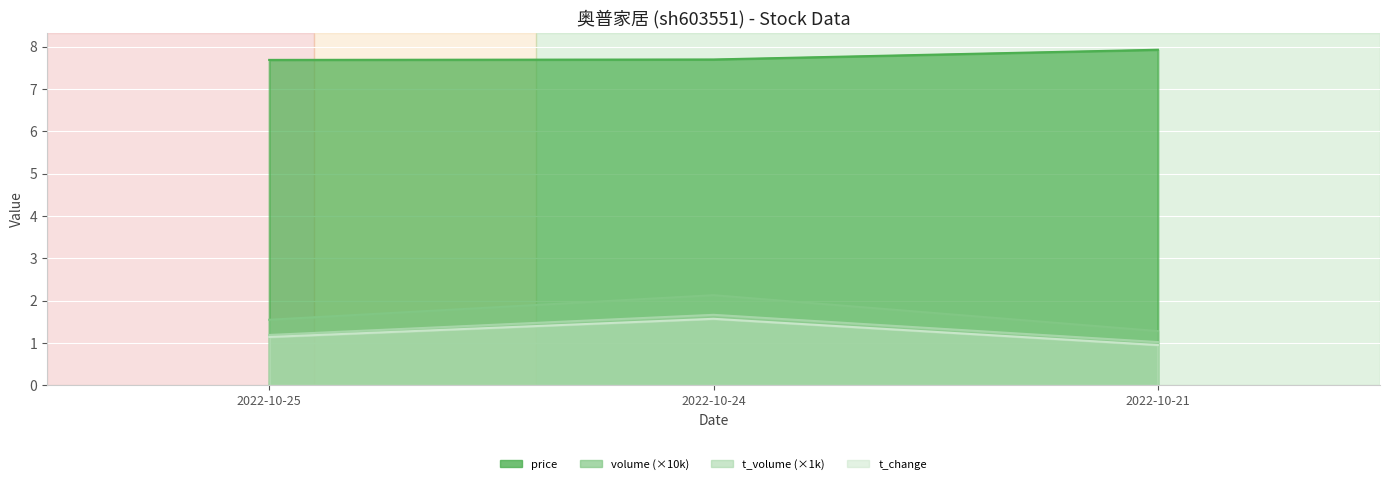

At which category is the sum across all series the highest?

2022-10-24